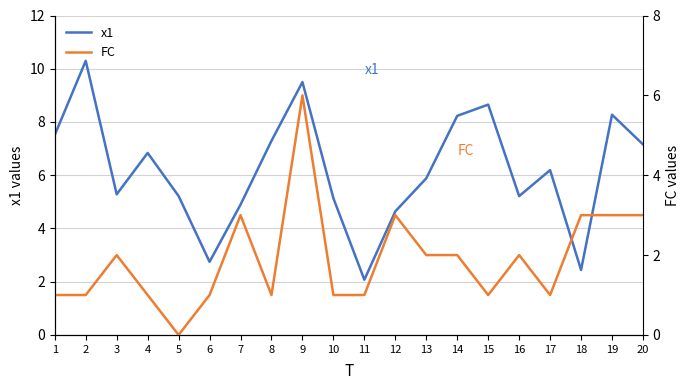

Which category has the lowest value across all series?

5